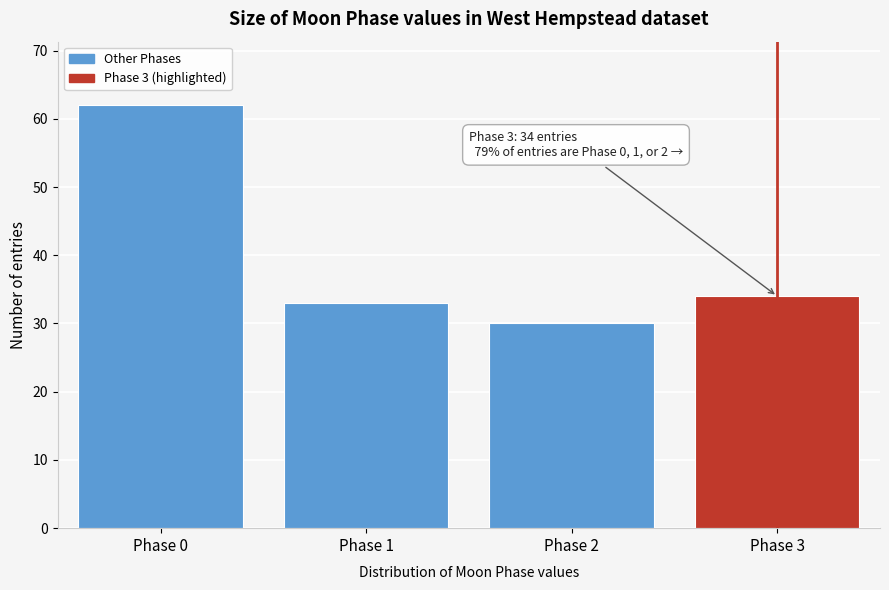

Reading left to right, extract all data points from this chart.

Phase 0=62	Phase 1=33	Phase 2=30	Phase 3=34